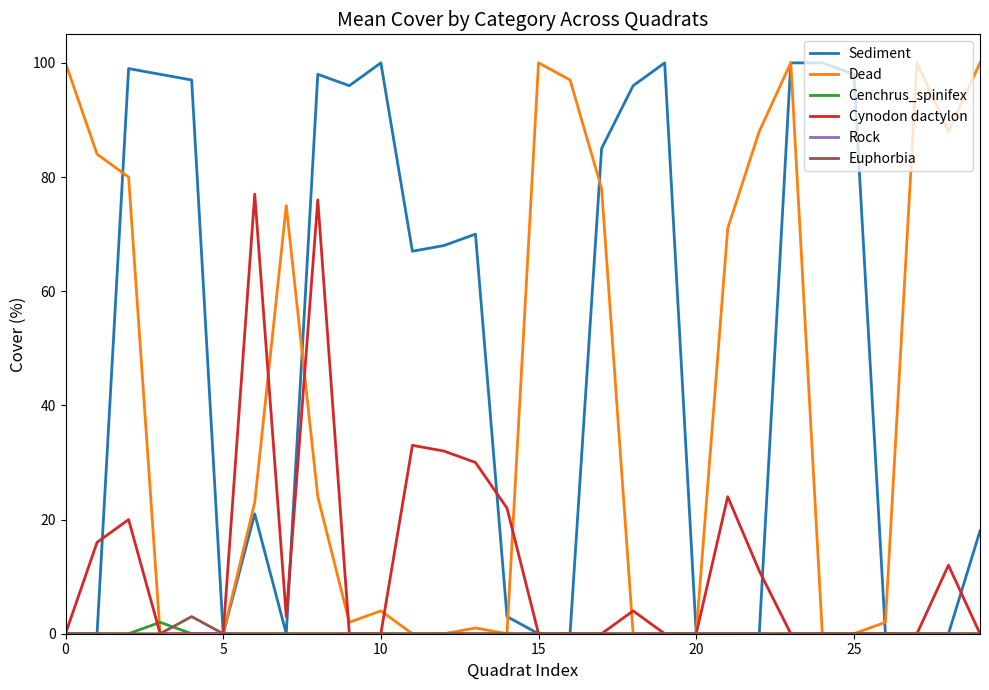

Which series has the largest total across all categories?

Sediment